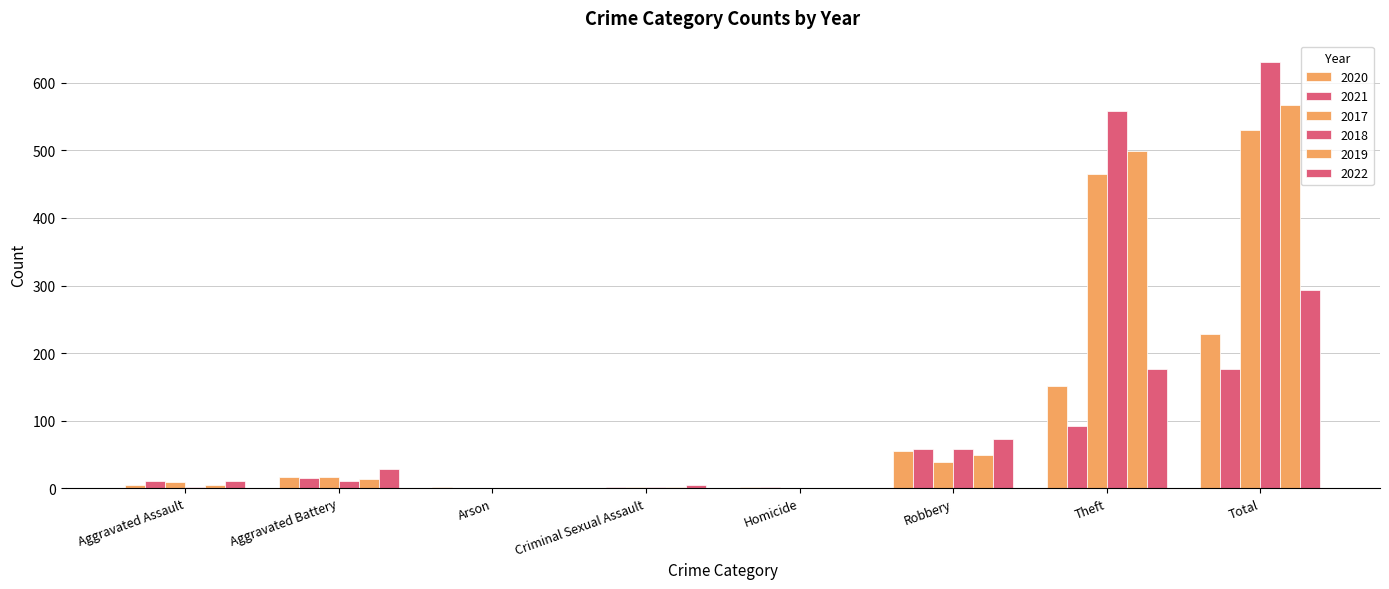

How many distinct data groups are displayed?

6